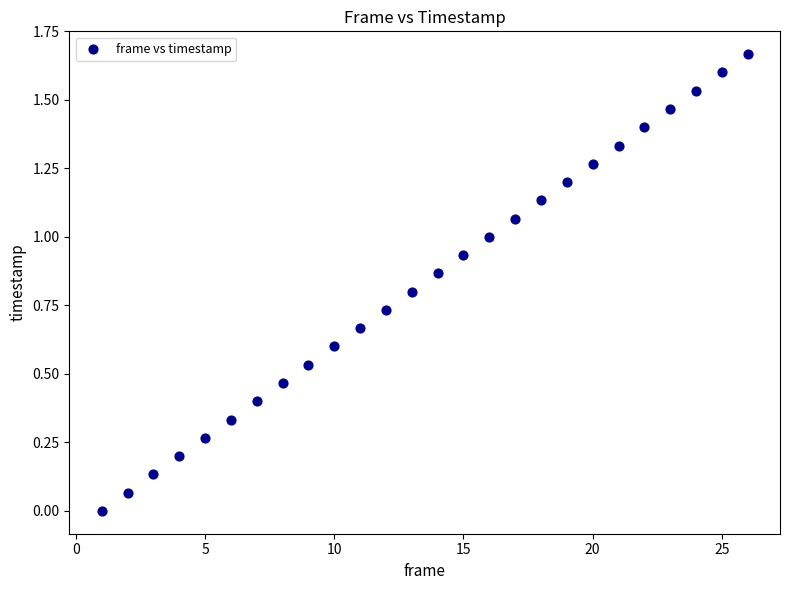

What is the range of X values (max minus min)?

25.0